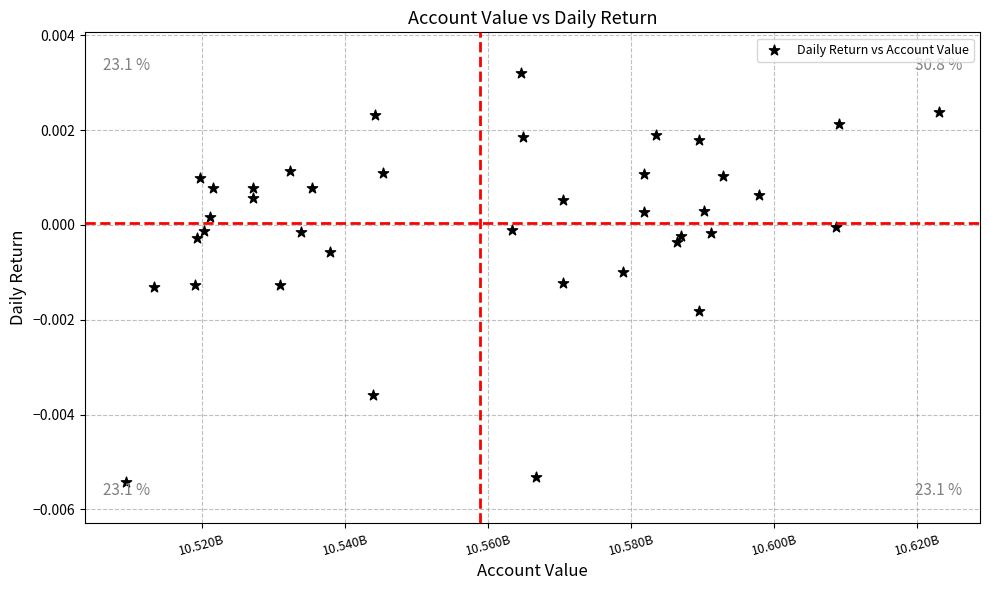

What is the range of X values (max minus min)?

113730321.8